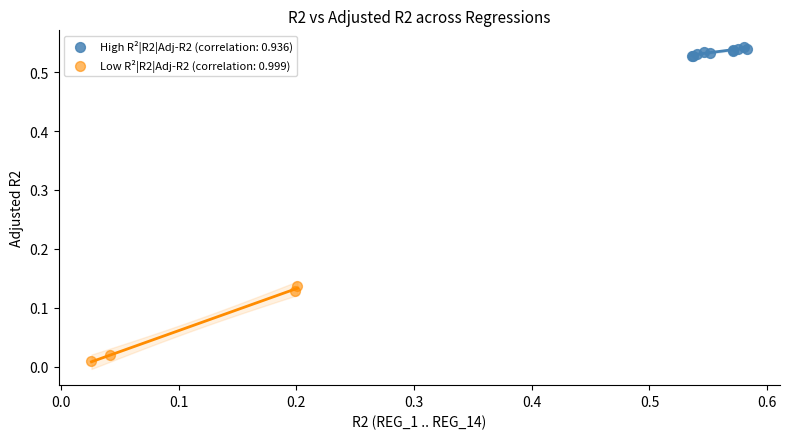

Which series reaches the minimum Y coordinate?

Low R²|R2|Adj-R2 (correlation: 0.999)